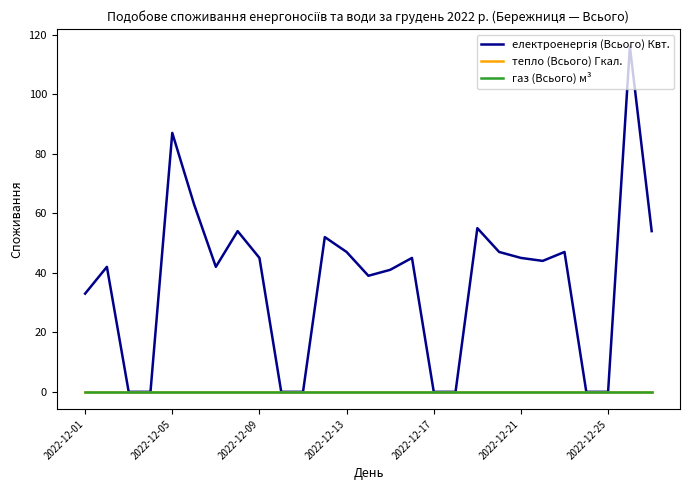

True or false: тепло (Всього) Гкал. and газ (Всього) м³ intersect in this chart.

False